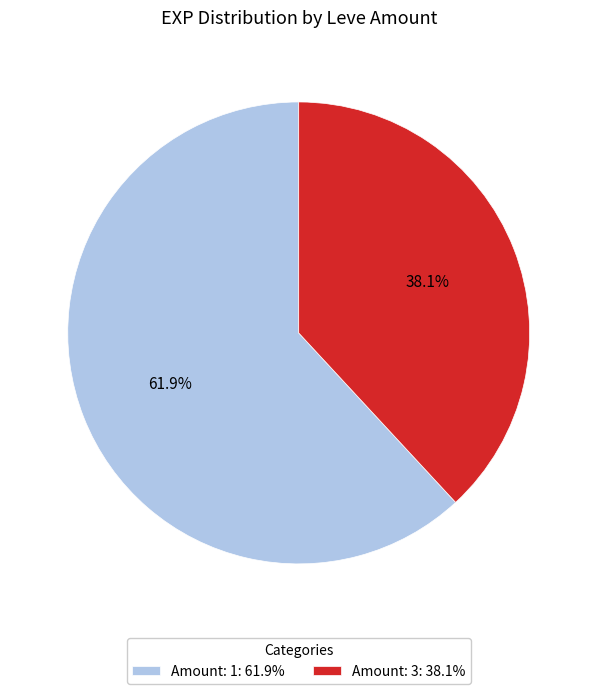

Which slice is the largest?

Amount: 1: 61.9%